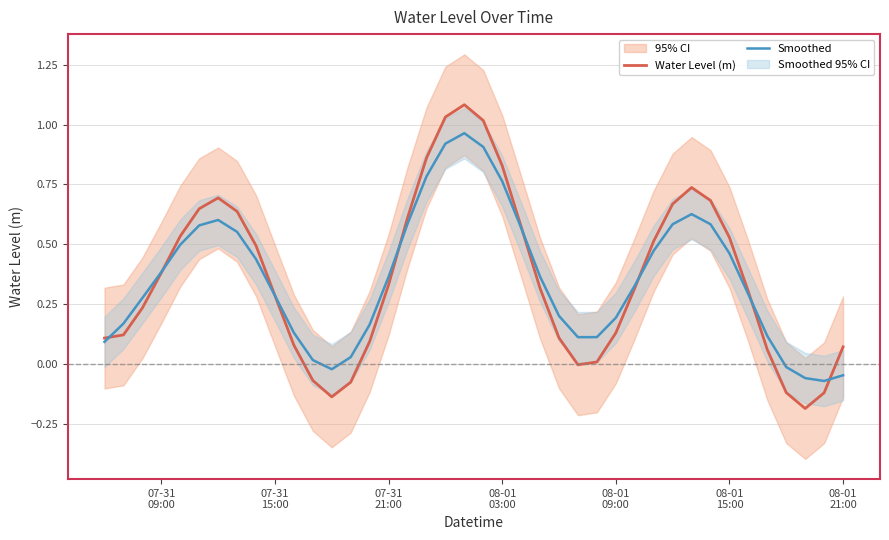

How many values in the Smoothed series are below 0?

5